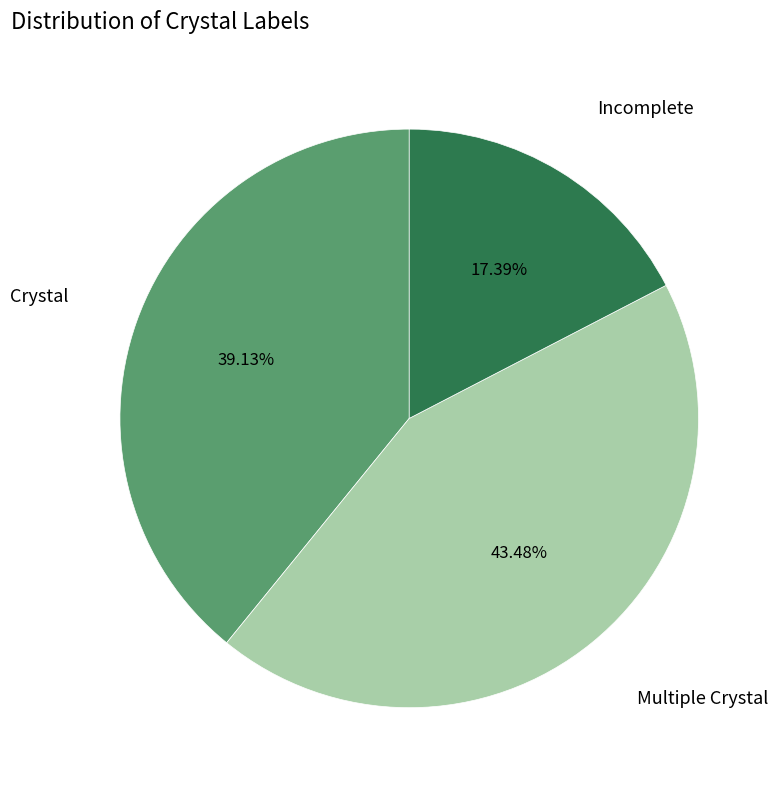

Approximately how many times larger is the value at Incomplete compared to Crystal?

0.4